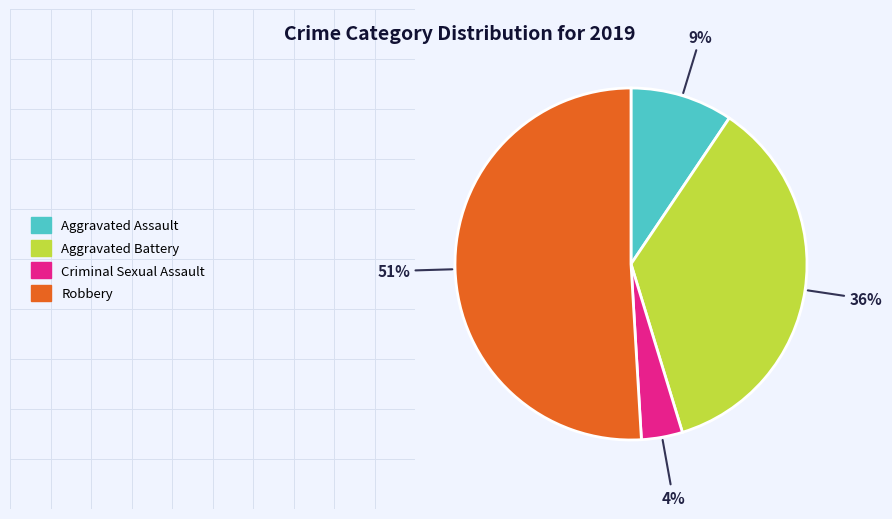

Is it true that Aggravated Assault is 16% of the pie?

False